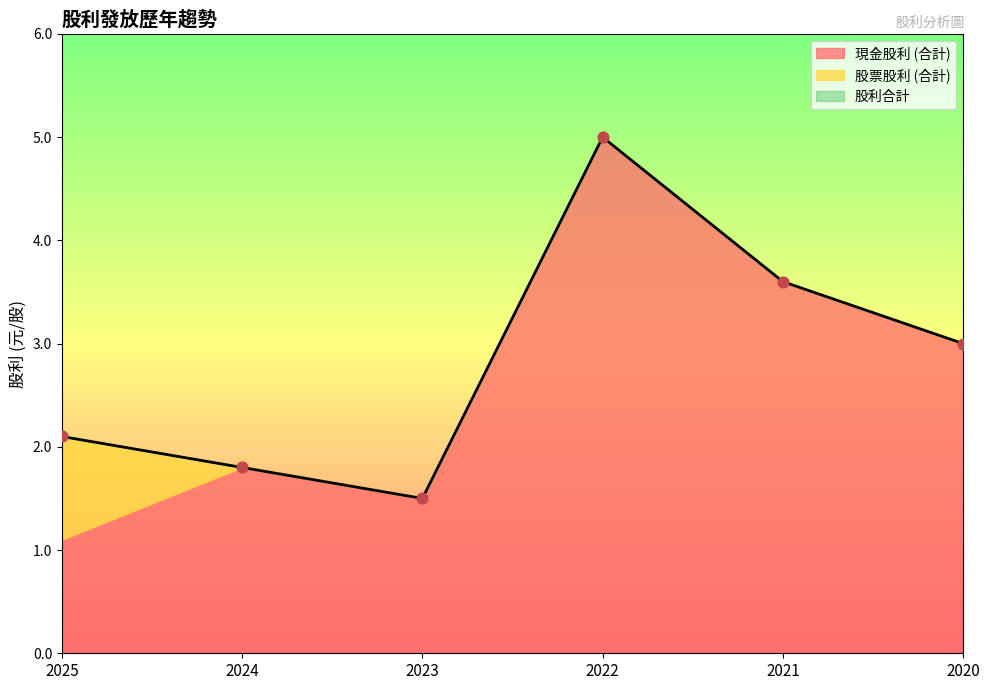

Which series has the widest spread of Y values?

現金股利 (合計)